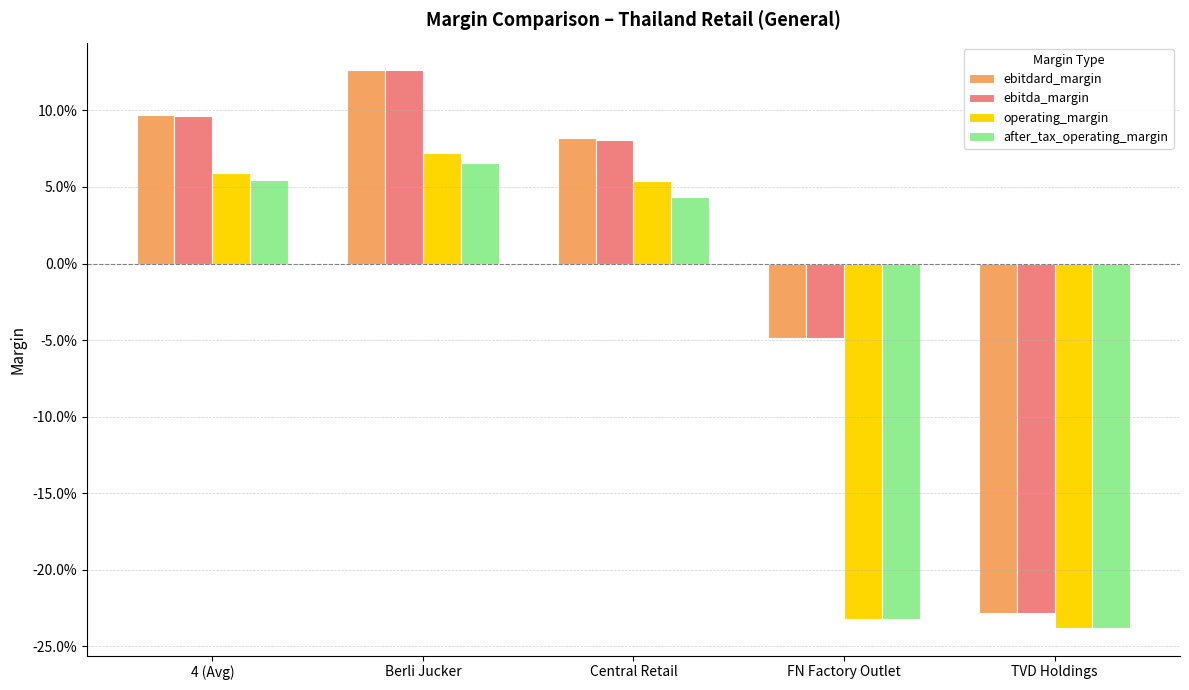

What are all the series names shown in the legend?

ebitdard_margin, ebitda_margin, operating_margin, after_tax_operating_margin